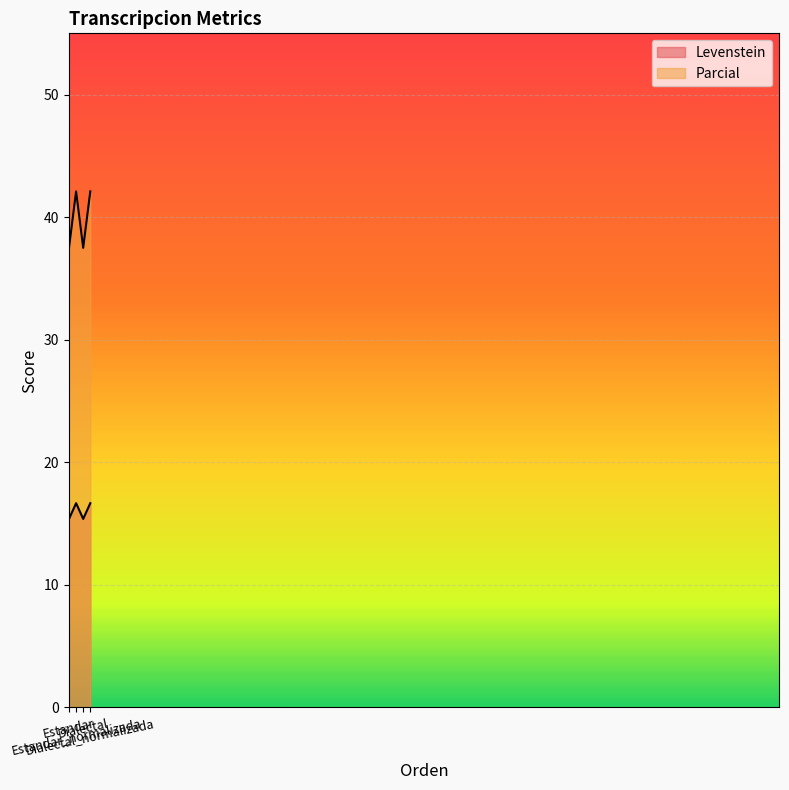

Reading right to left, extract all data points from this chart.

Levenstein: Dialectal_normalizada=16.7	Dialectal=15.4	Estandar_normalizada=16.7	Estandar=15.4
Parcial: Dialectal_normalizada=42.1	Dialectal=37.5	Estandar_normalizada=42.1	Estandar=37.5